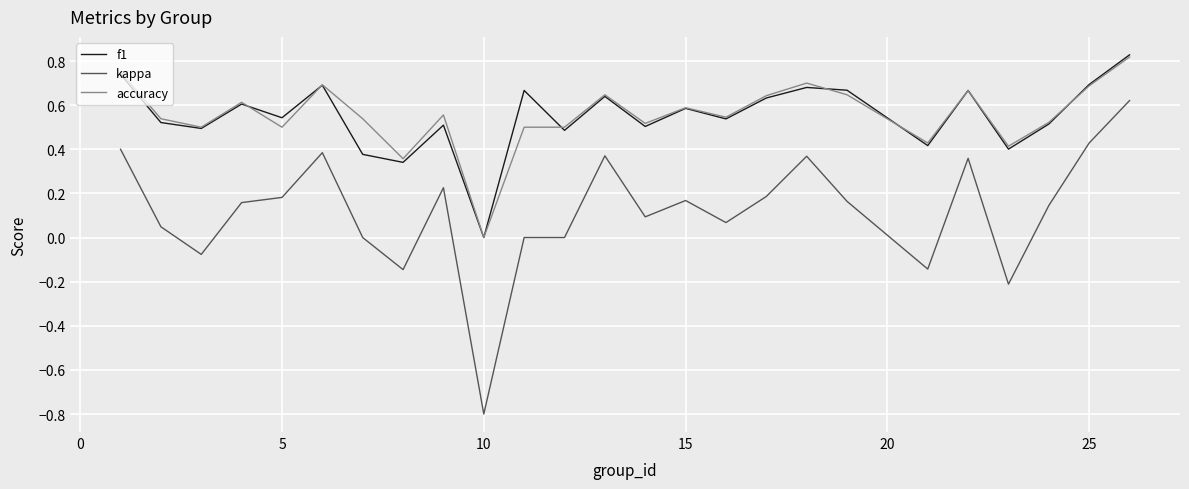

Which series has the largest range (max minus min)?

kappa